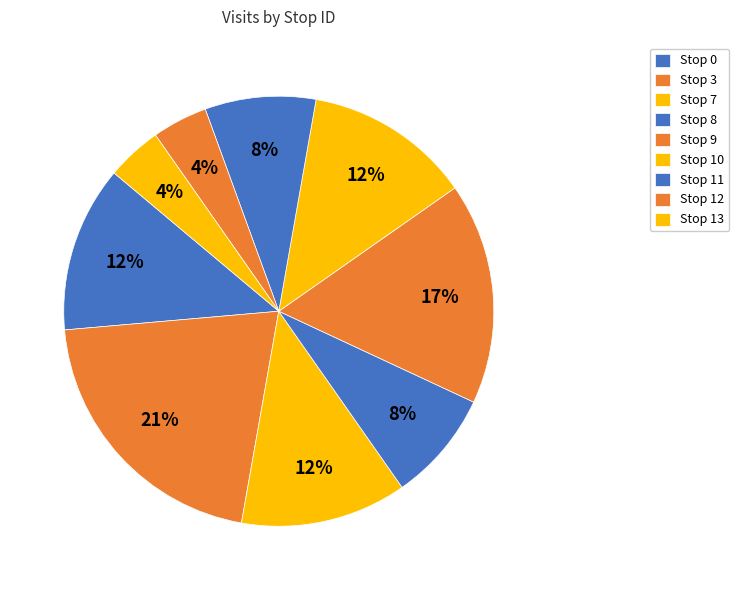

How many segments does this pie chart have?

9